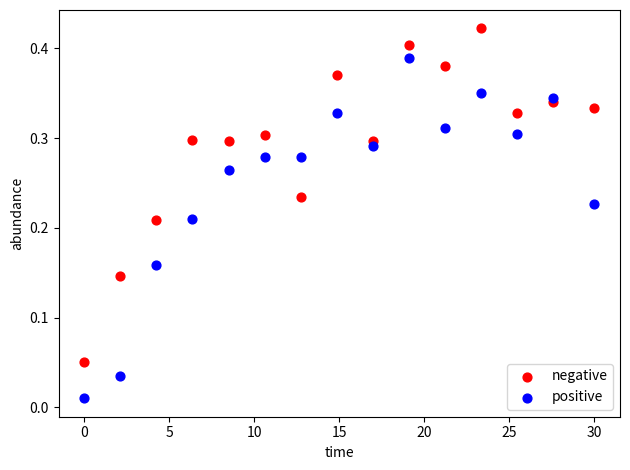

Which series has the widest spread of Y values?

positive